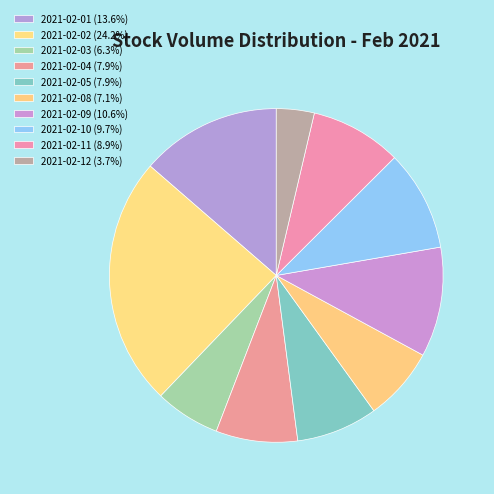

Is 2021-02-09 the majority of the pie?

No